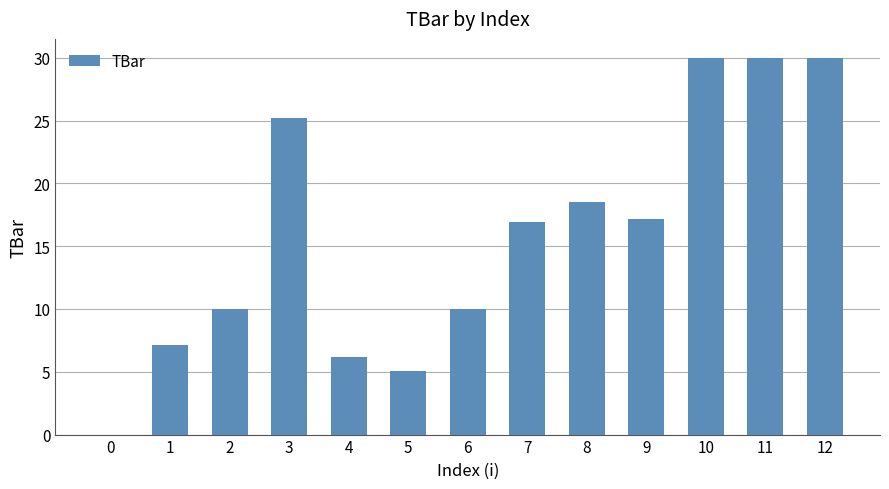

What is the sum of all values?

206.2